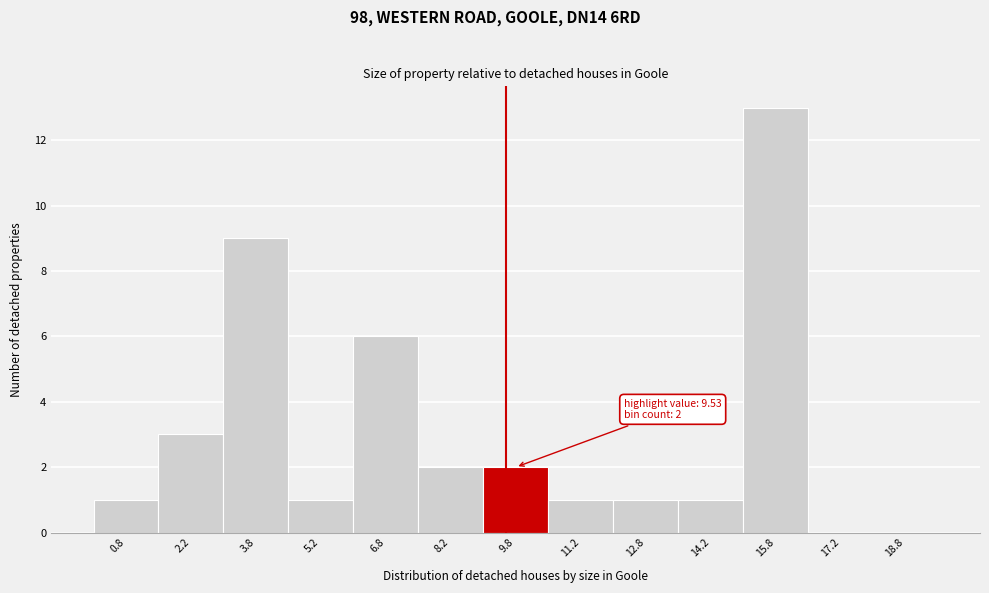

Over which range of the x-axis is the bar tallest?

15.0 to 16.5